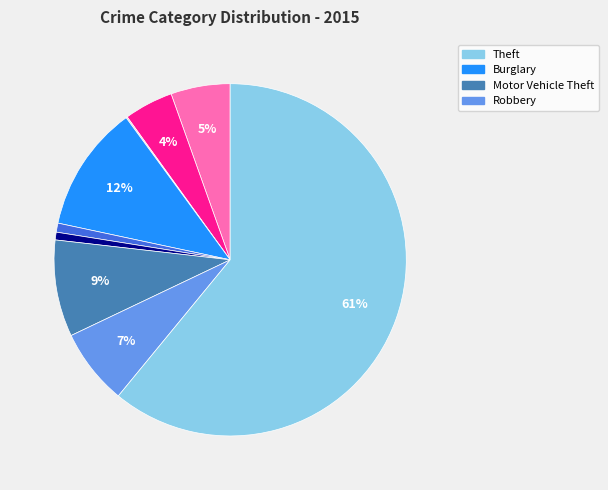

Is there a majority slice in this chart?

Yes